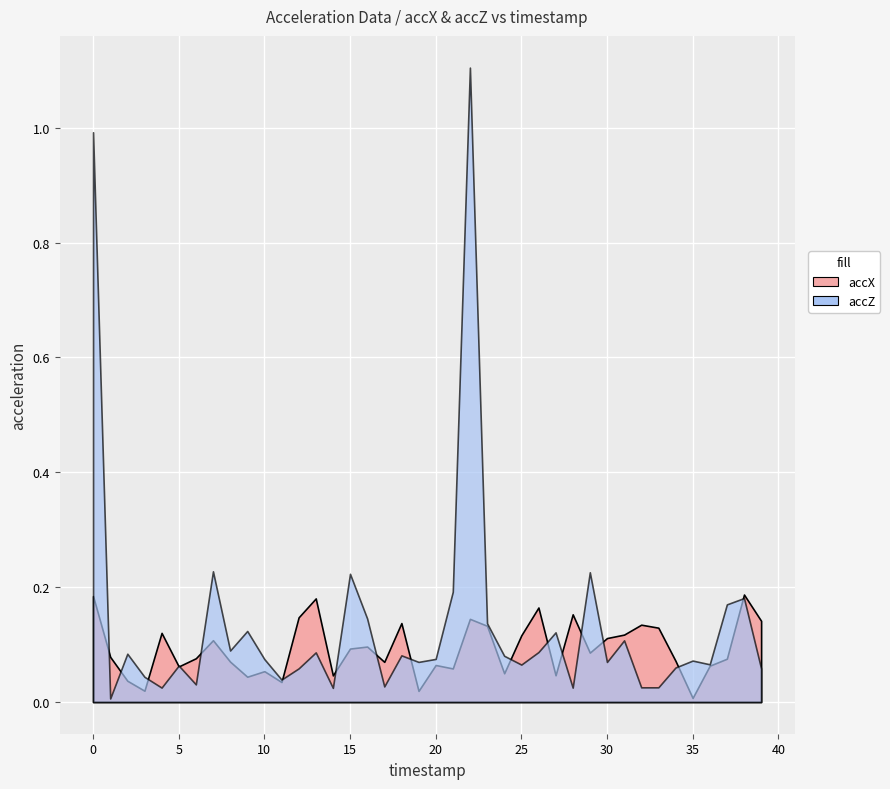

List the labels in order of accX value, largest first.

38, 0, 13, 26, 28, 12, 22, 39, 18, 32, 23, 33, 4, 31, 25, 30, 7, 16, 15, 29, 1, 6, 37, 34, 8, 17, 20, 36, 5, 21, 10, 24, 27, 14, 9, 2, 11, 3, 19, 35